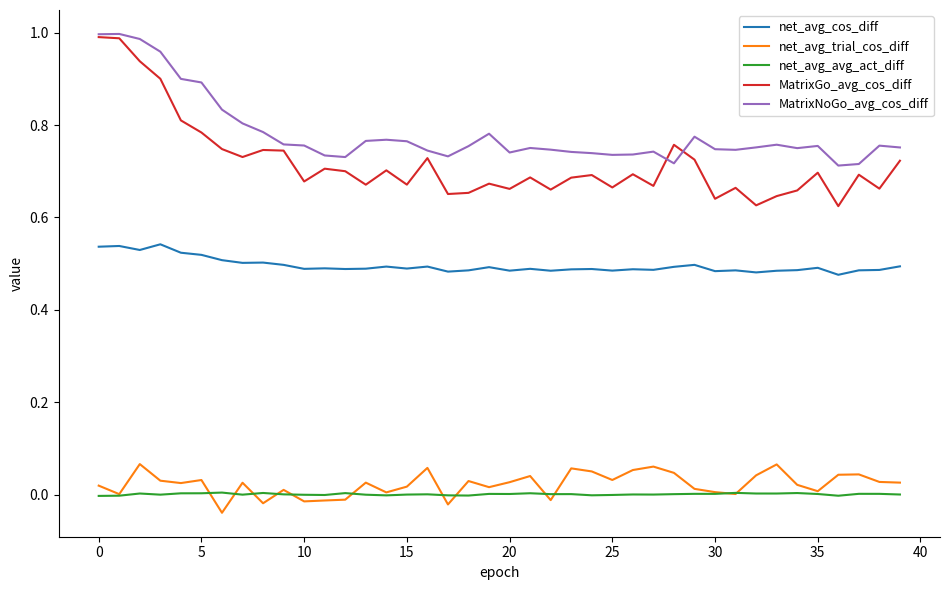

Which series has the largest total across all categories?

MatrixNoGo_avg_cos_diff